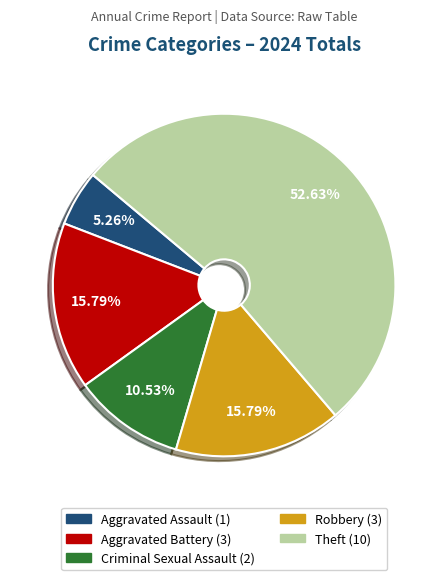

How many slices are in this pie chart?

5